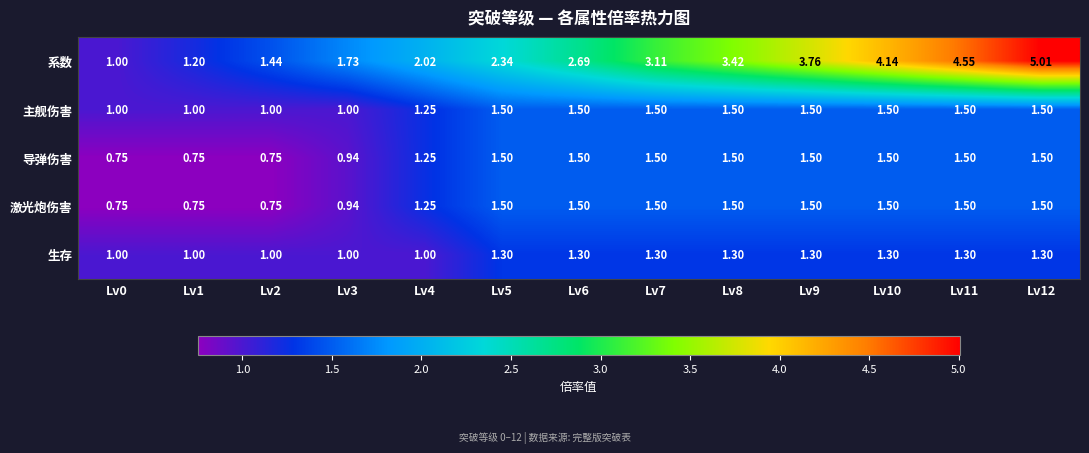

Which series has the widest spread of values?

系数